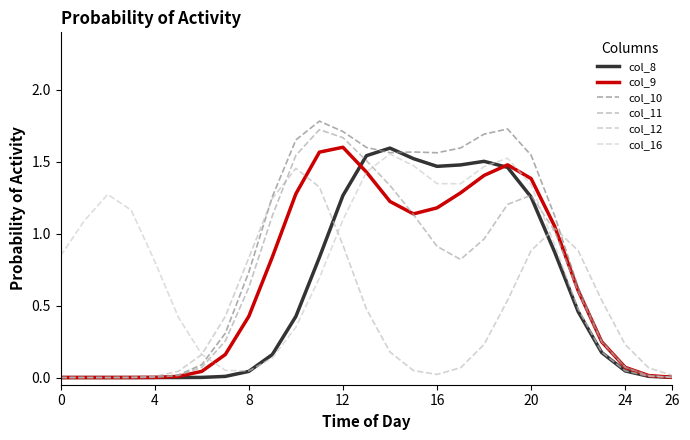

Which series has the largest total across all categories?

col_10